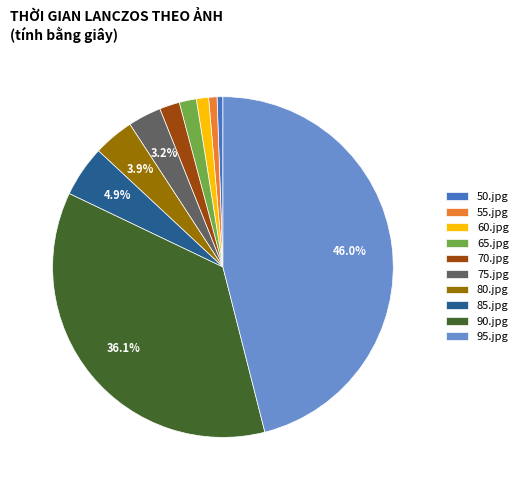

Is 85.jpg the majority of the pie?

No